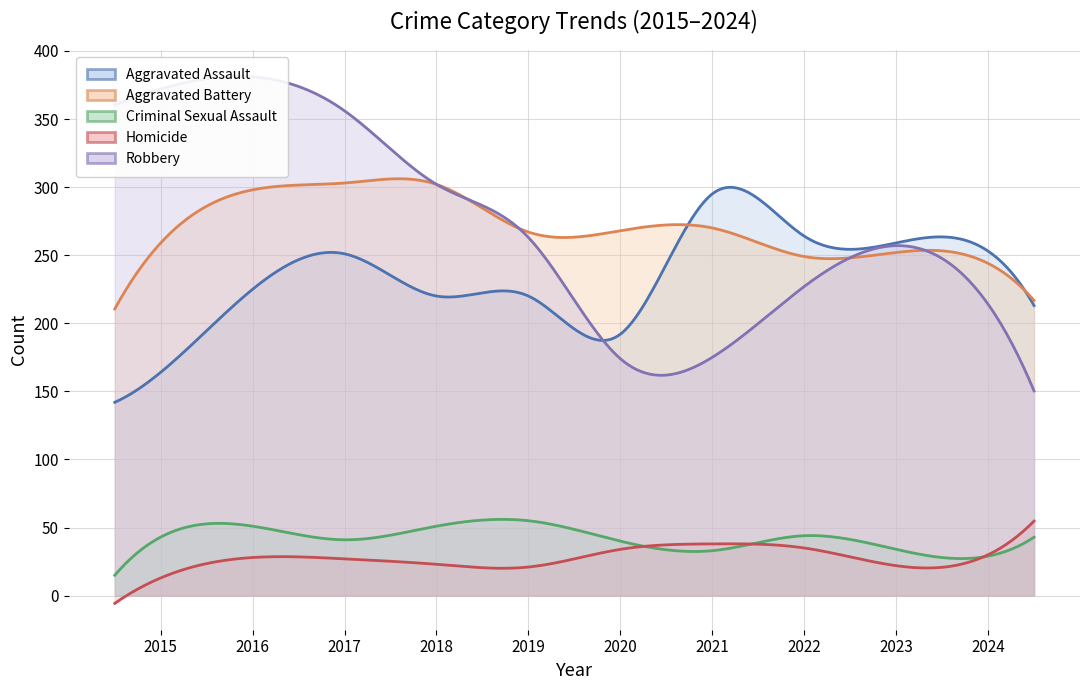

How many data points in Criminal Sexual Assault are above 43?

4